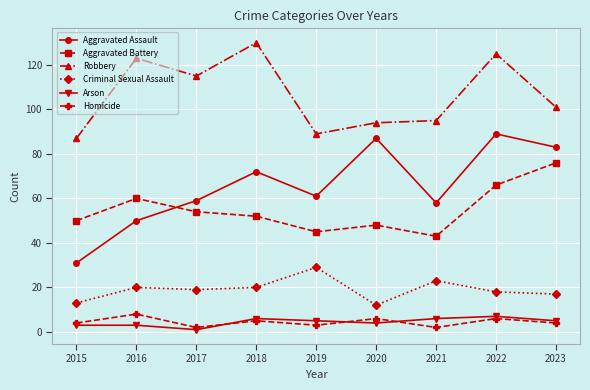

Read the Robbery value at 2015, to the nearest 5.

85